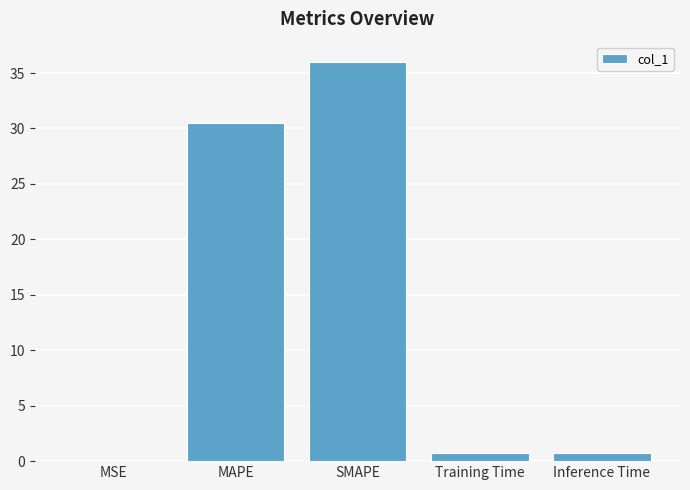

What is the sum of all values?

68.1